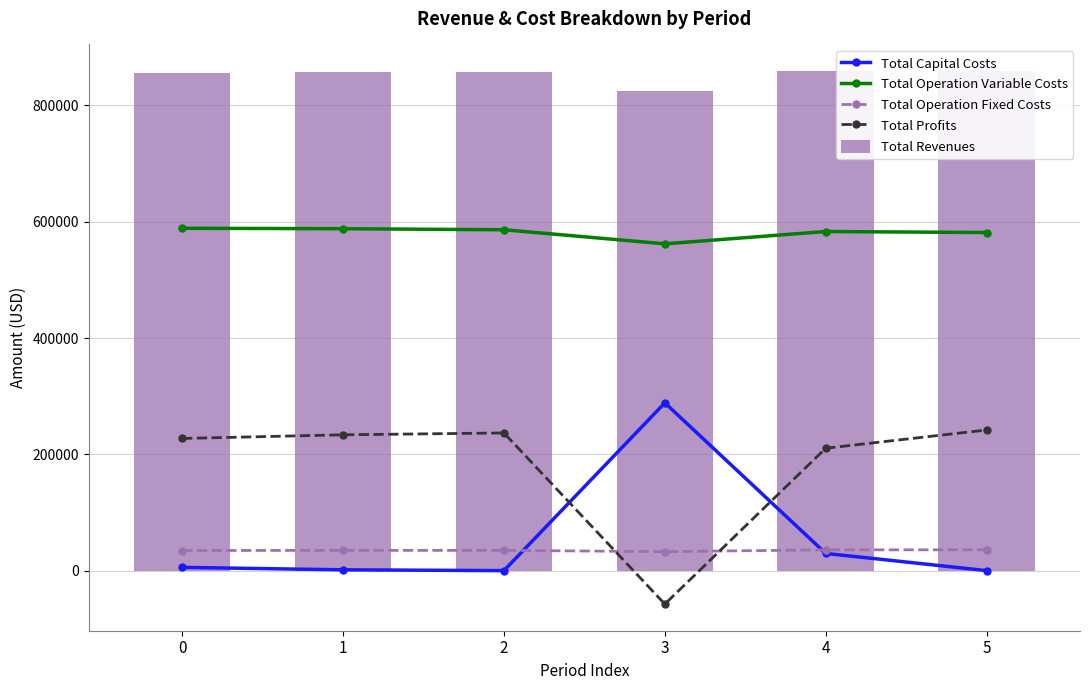

Where is Total Capital Costs nearest to the value 144272?

4